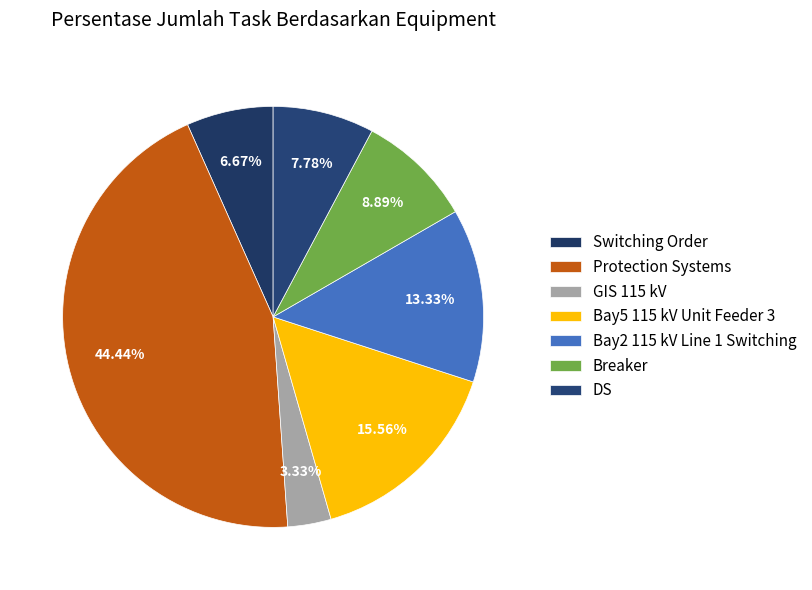

Is there any slice that represents more than half of the pie?

No